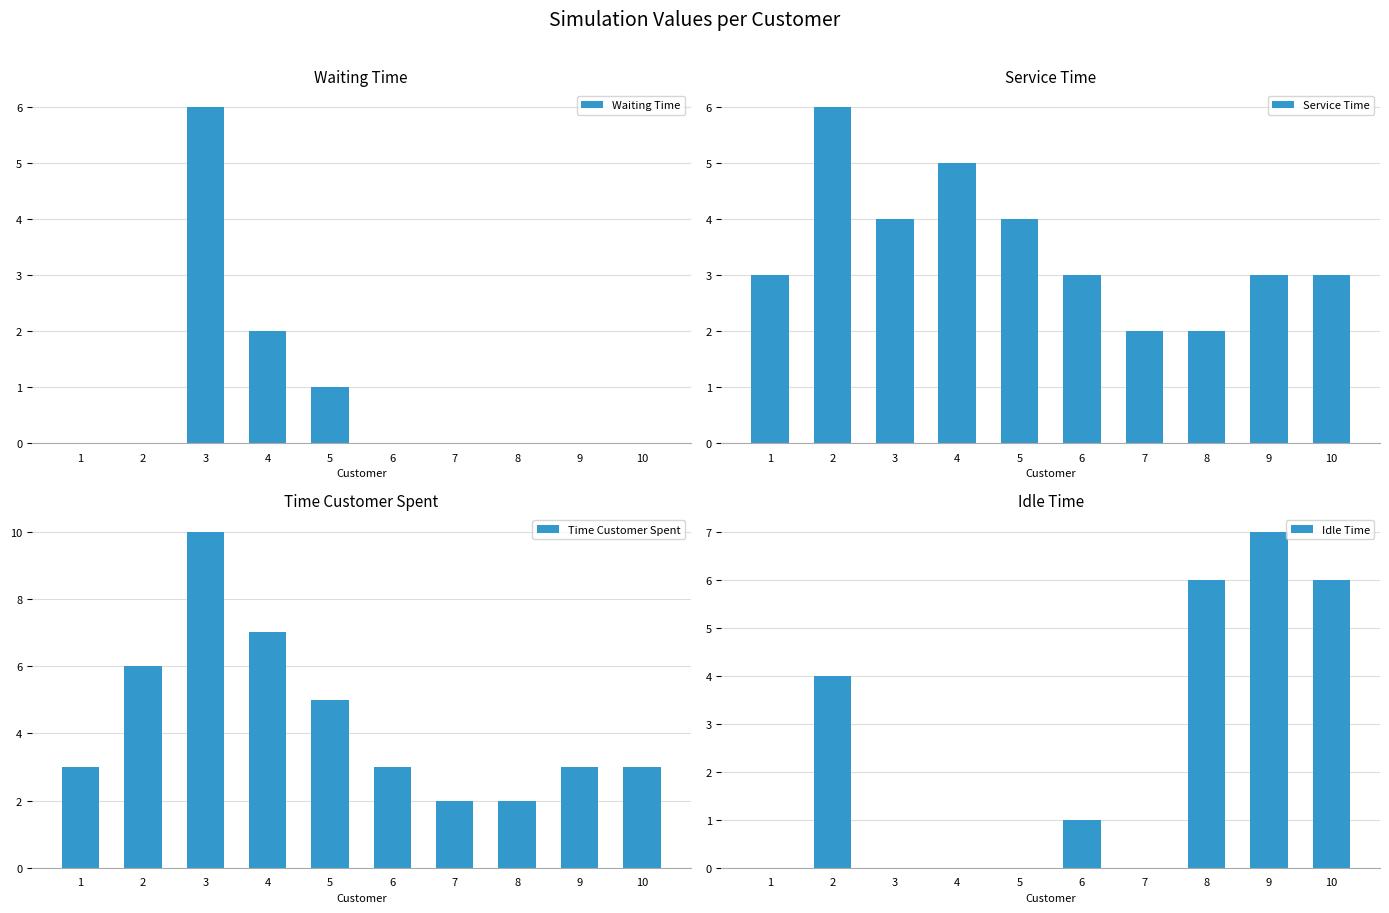

What is the difference between the highest and lowest values at 10?

6